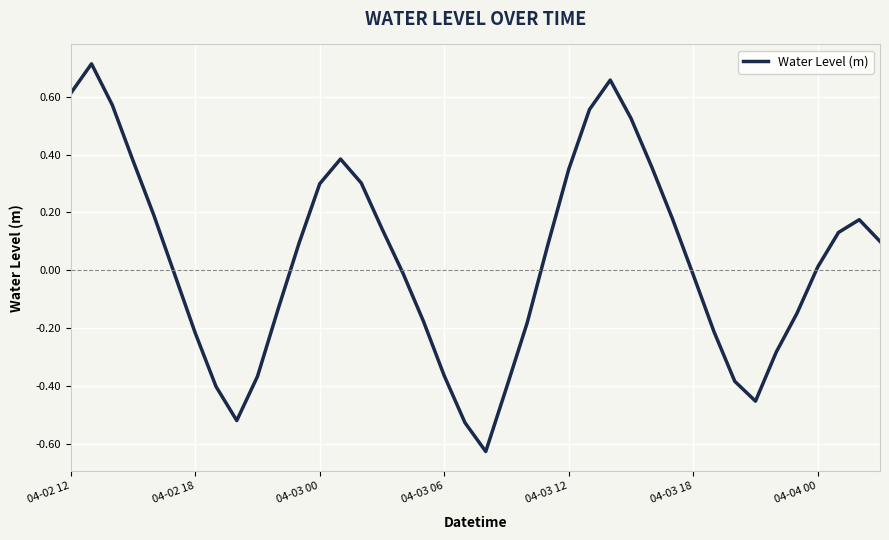

Rank the categories by value from lowest to highest.

20, 19, 8, 33, 21, 7, 32, 9, 18, 34, 04-04 00, 31, 22, 17, 35, 10, 30, 04-03 18, 16, 36, 23, 11, 39, 37, 15, 38, 29, 04-03 12, 12, 14, 24, 28, 04-03 06, 13, 27, 25, 04-03 00, 04-02 12, 26, 04-02 18